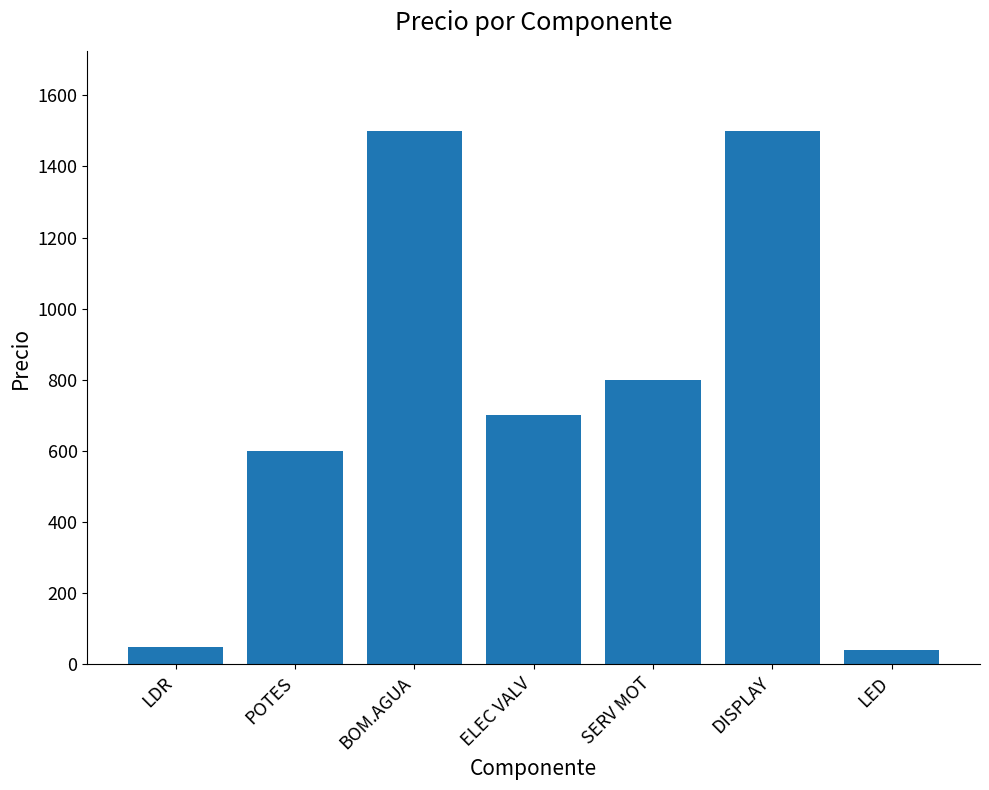

Which has a higher value, LDR or DISPLAY?

DISPLAY